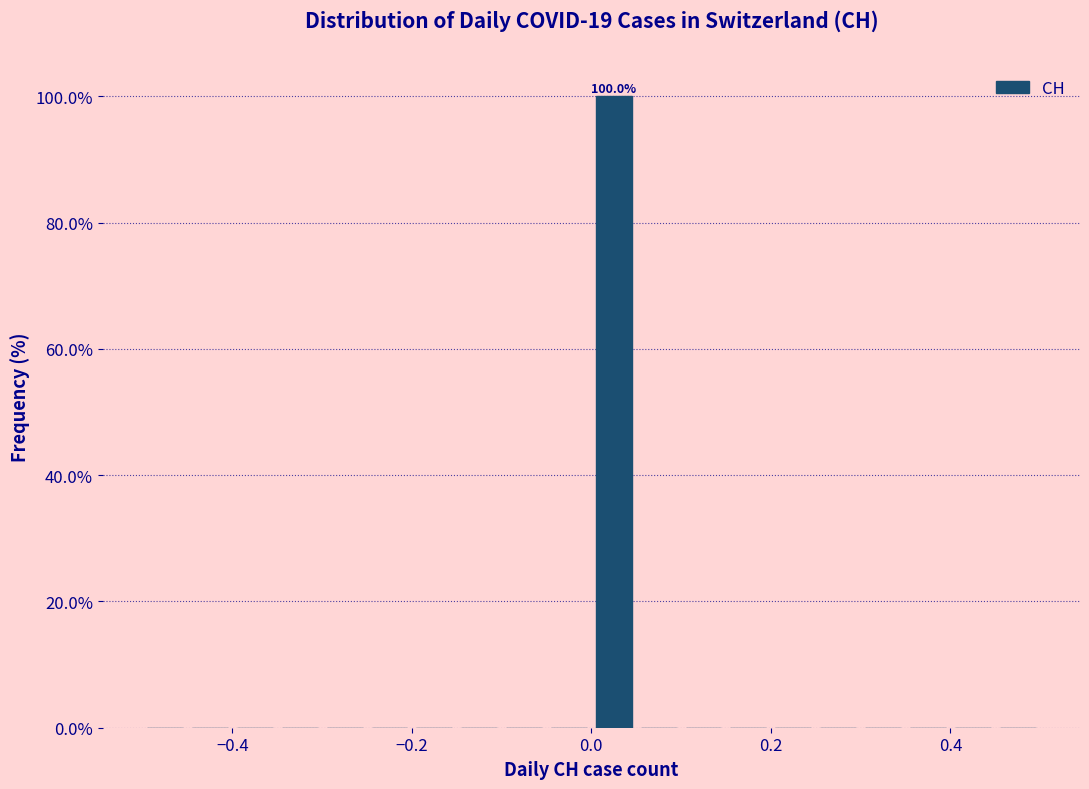

Around what value on the x-axis is the tallest bar? Give the approximate position of its centre, as read against the axis.

0.02